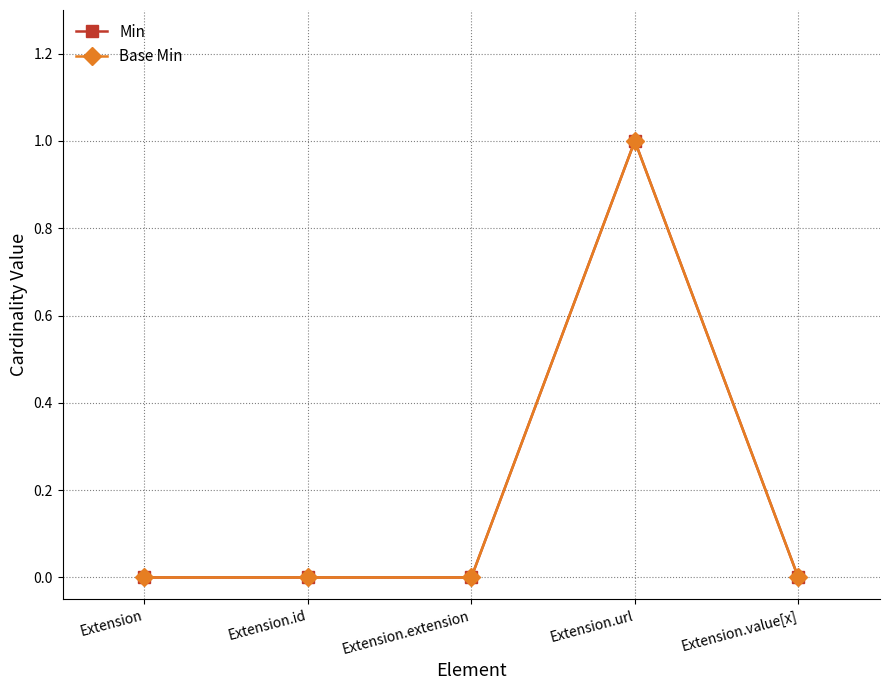

True or false: Min and Base Min cross at least once.

False